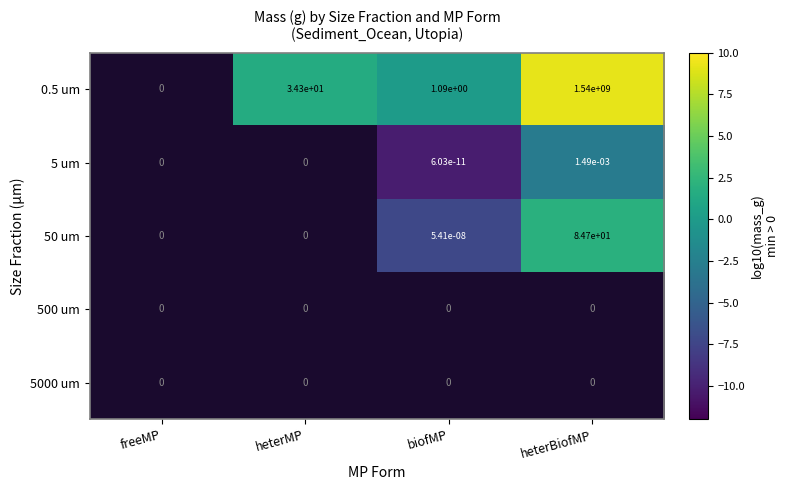

At which label is 0.5 um closest to 770000000?

heterMP